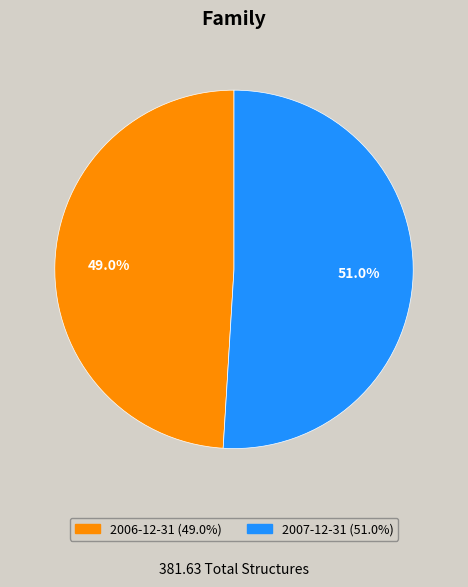

Between 2007-12-31 and 2006-12-31, which is larger?

2007-12-31